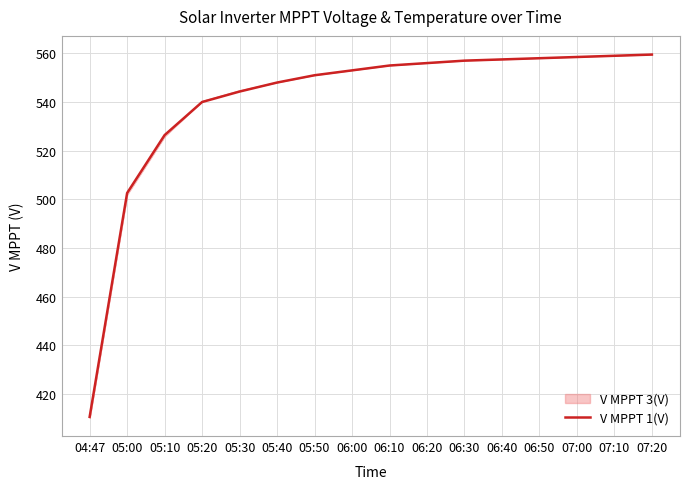

Count the number of values greater than 555.

7